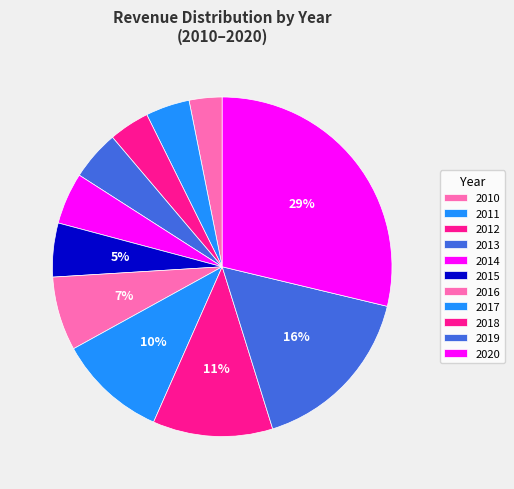

Combined, what portion of the pie is 2018 and 2011?

15.6%